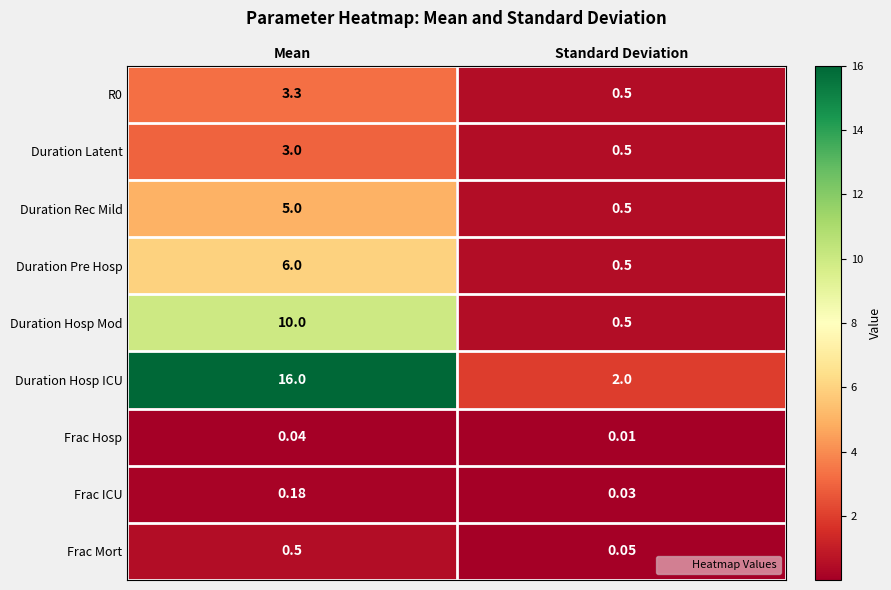

Where is R0 nearest to the value 1?

Standard Deviation